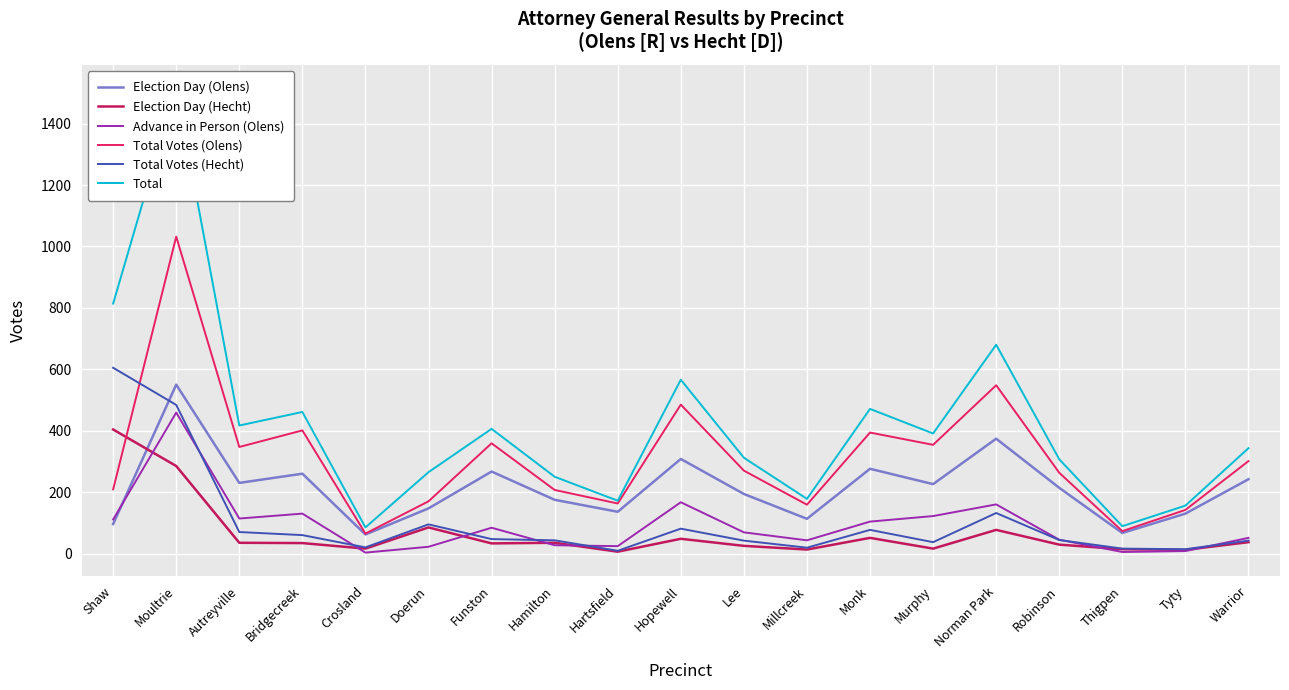

Rank the categories by Total Votes (Hecht) value from highest to lowest.

Shaw, Moultrie, Norman Park, Doerun, Hopewell, Monk, Autreyville, Bridgecreek, Funston, Robinson, Hamilton, Lee, Warrior, Murphy, Crosland, Millcreek, Thigpen, Tyty, Hartsfield